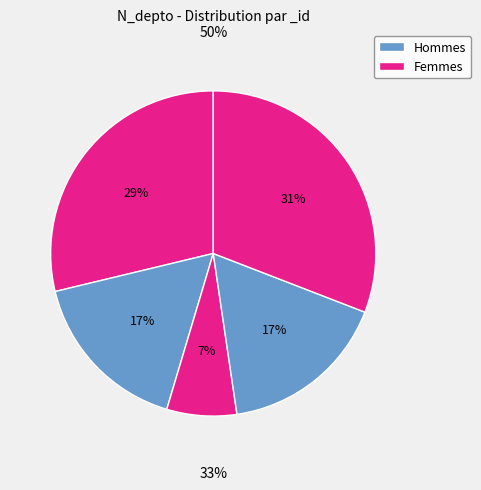

What portion of the pie excludes 264709089?

69.1%